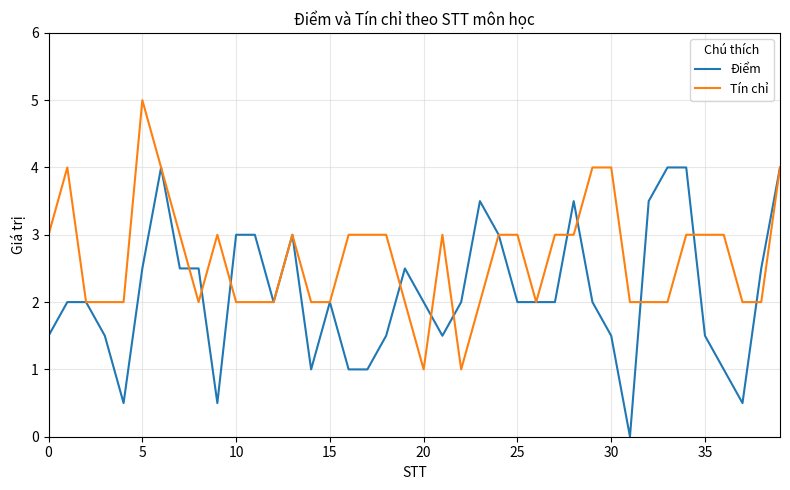

List the series in order of their overall mean, highest first.

Tín chỉ, Điểm